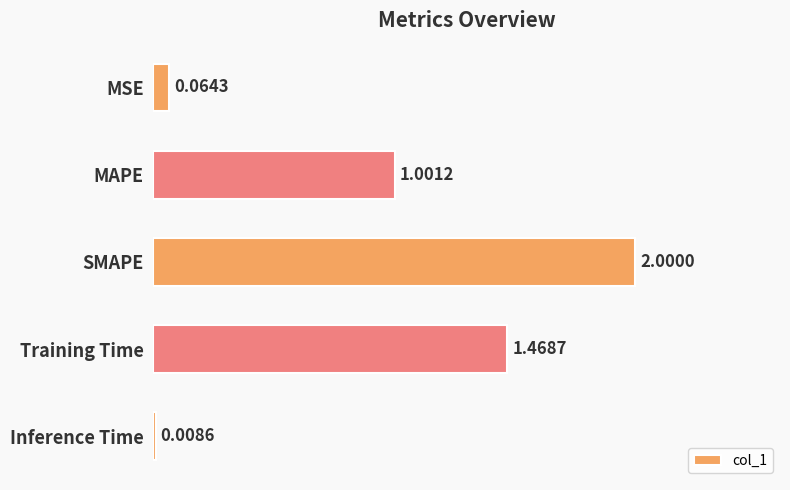

What is the average value?

0.9